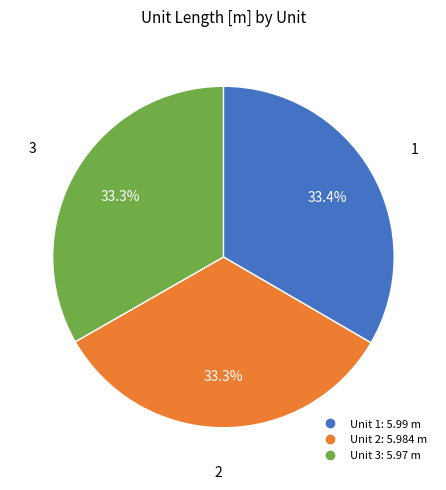

Does any single category account for the majority?

No